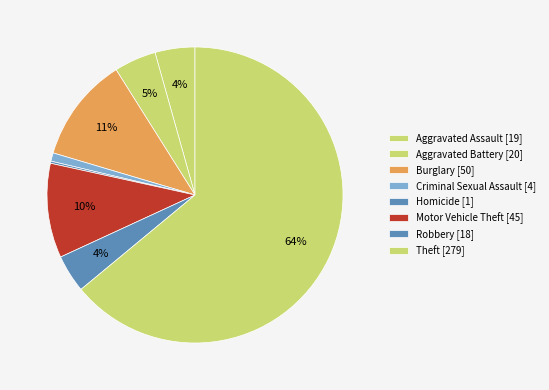

Is there a majority slice in this chart?

Yes